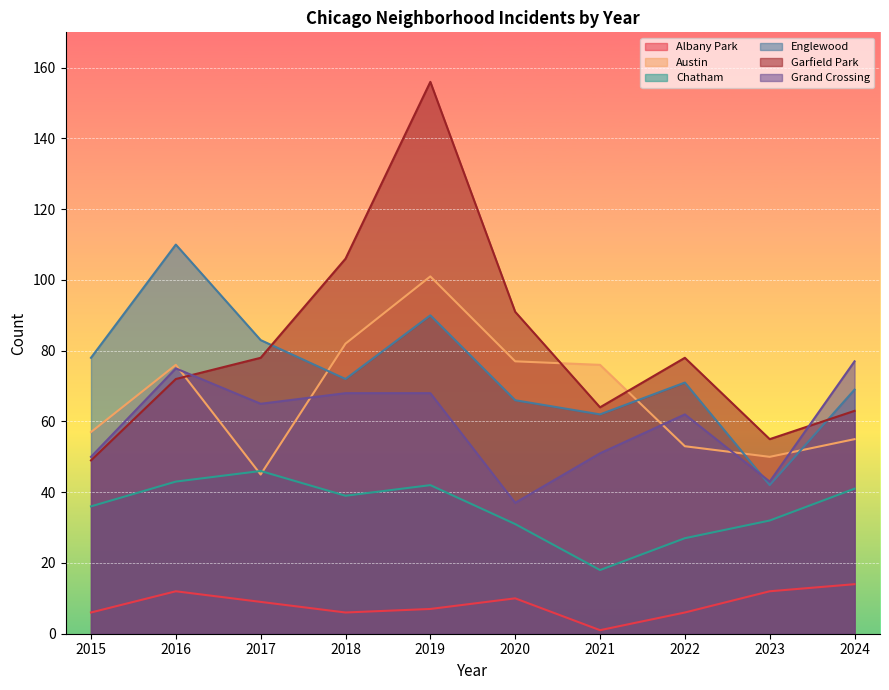

Reading left to right, transcribe all the data shown in this chart.

Albany Park: 6	12	9	6	7	10	1	6	12	14
Austin: 57	76	45	82	101	77	76	53	50	55
Chatham: 36	43	46	39	42	31	18	27	32	41
Englewood: 78	110	83	72	90	66	62	71	42	69
Garfield Park: 49	72	78	106	156	91	64	78	55	63
Grand Crossing: 50	75	65	68	68	37	51	62	43	77